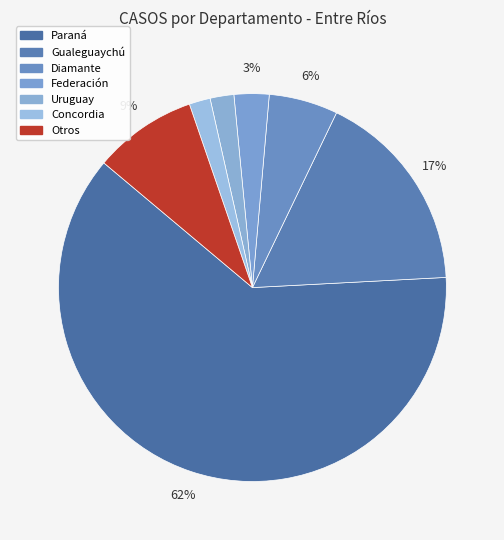

How many slices are in this pie chart?

7